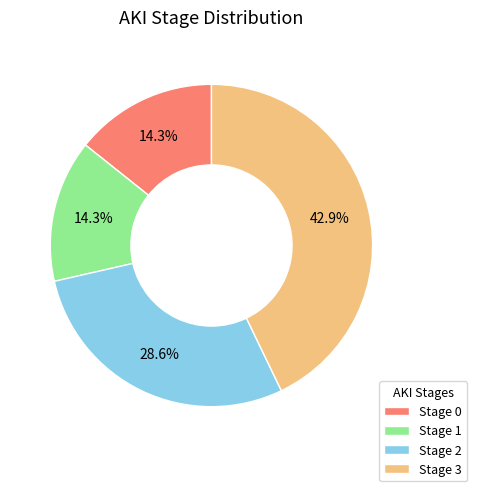

How much of the chart is everything except Stage 1?

85.7%